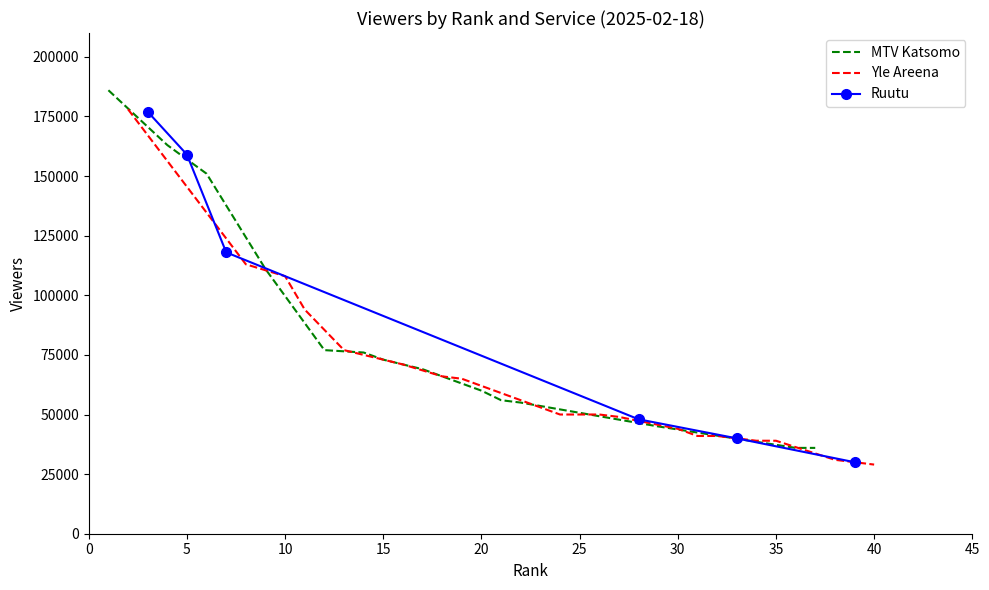

How many values in Ruutu are above zero?

6